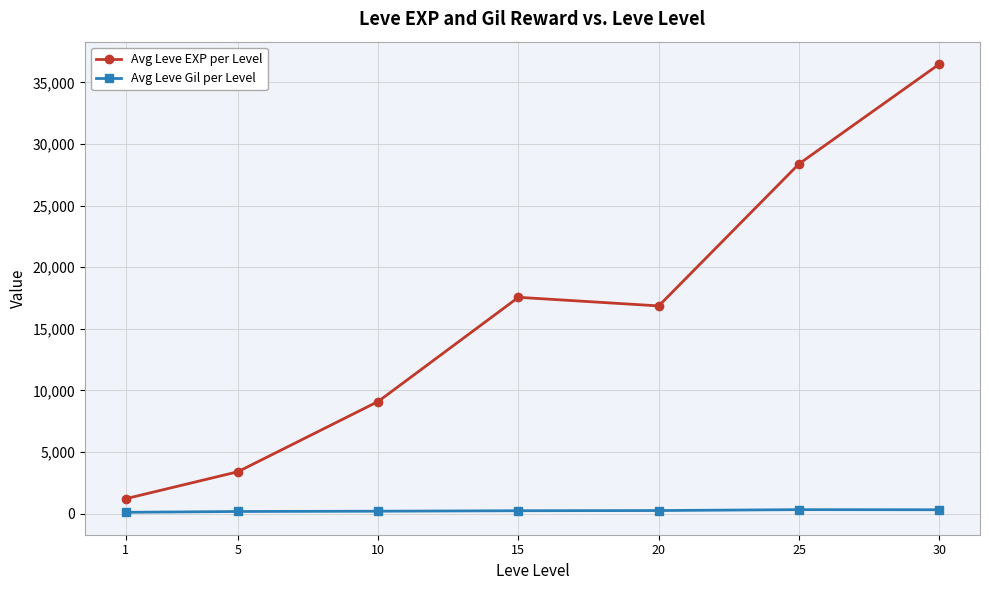

Is the value of Avg Leve Gil per Level at 30 greater than the value of Avg Leve EXP per Level at 10?

No